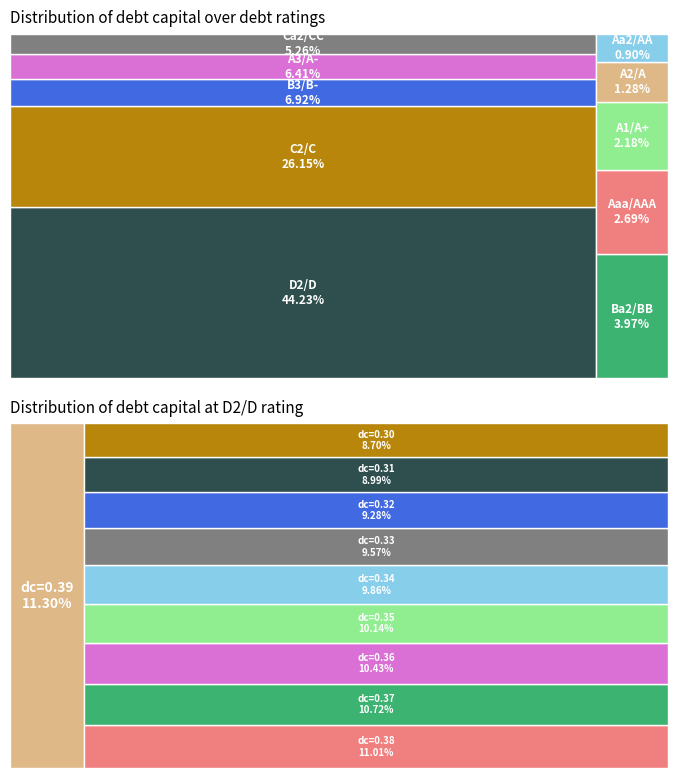

To the nearest percent, what is the average slice percentage?

10%